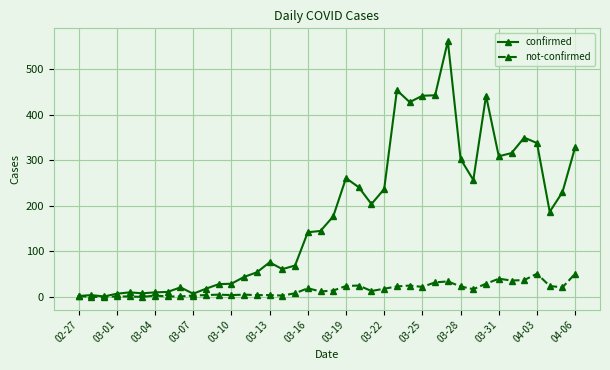

Which series has the largest total across all categories?

confirmed